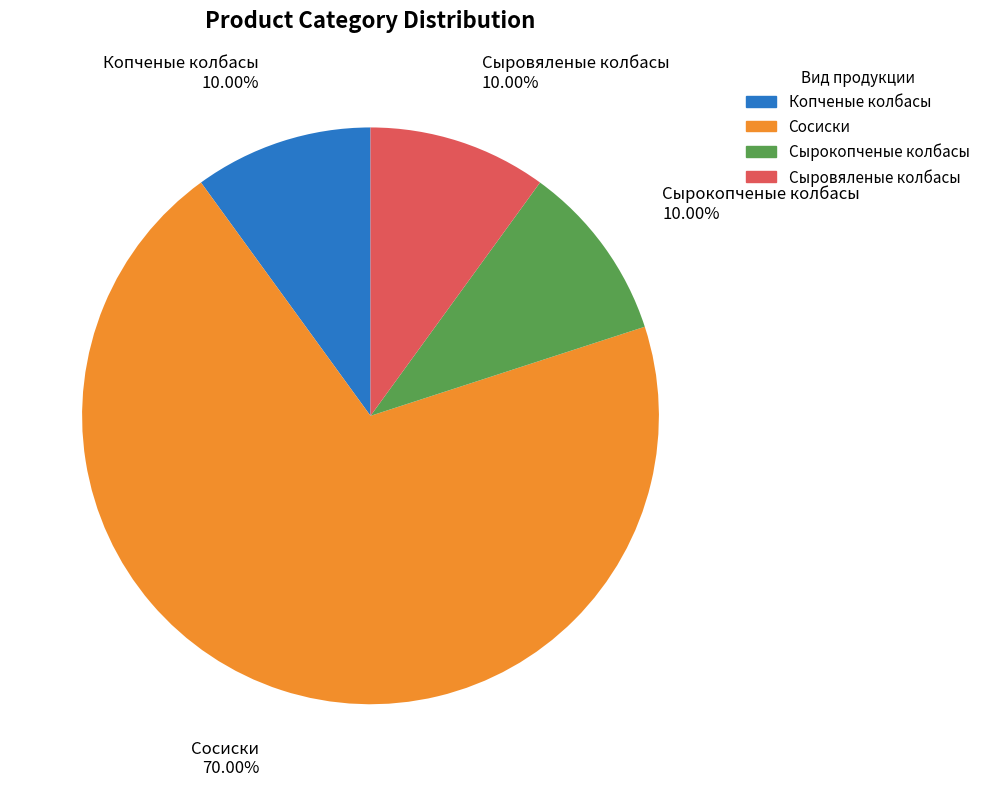

The Сыровяленые колбасы slice represents 10% of the pie. True or false?

True